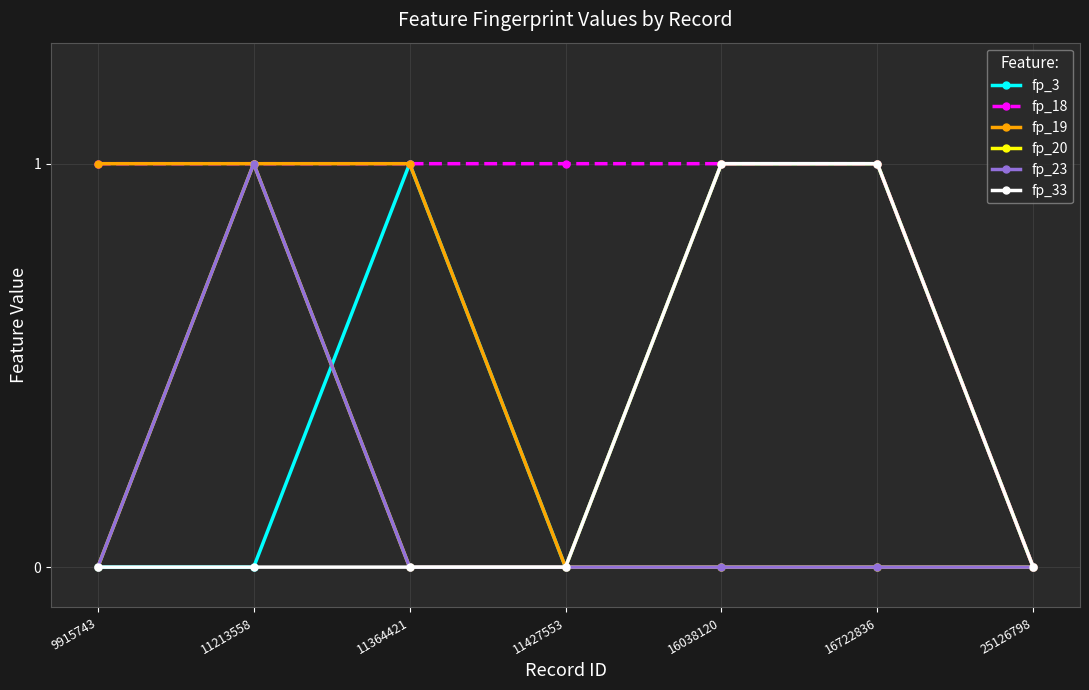

Is this an area chart (filled region under the line)?

No